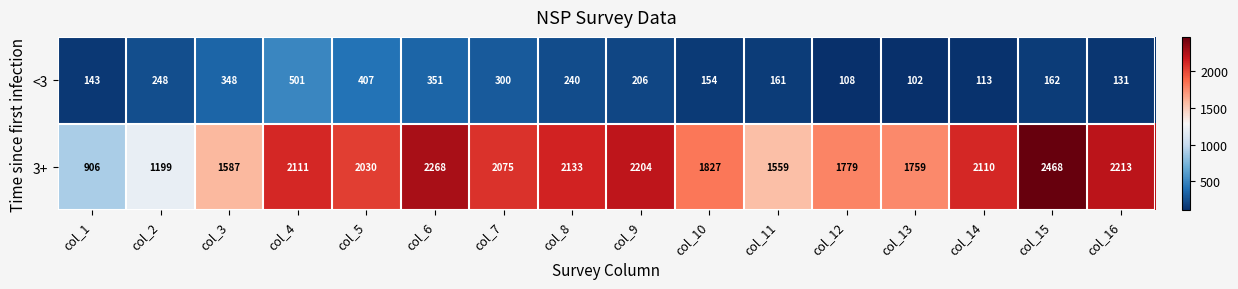

What is the difference between the highest and lowest values at col_10?

1673